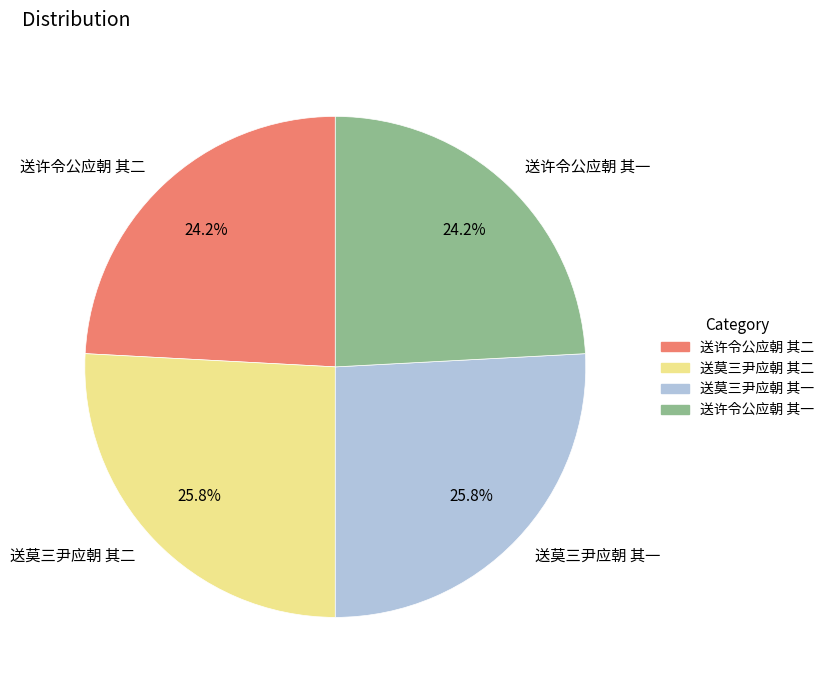

To the nearest percent, what is the average slice percentage?

25%